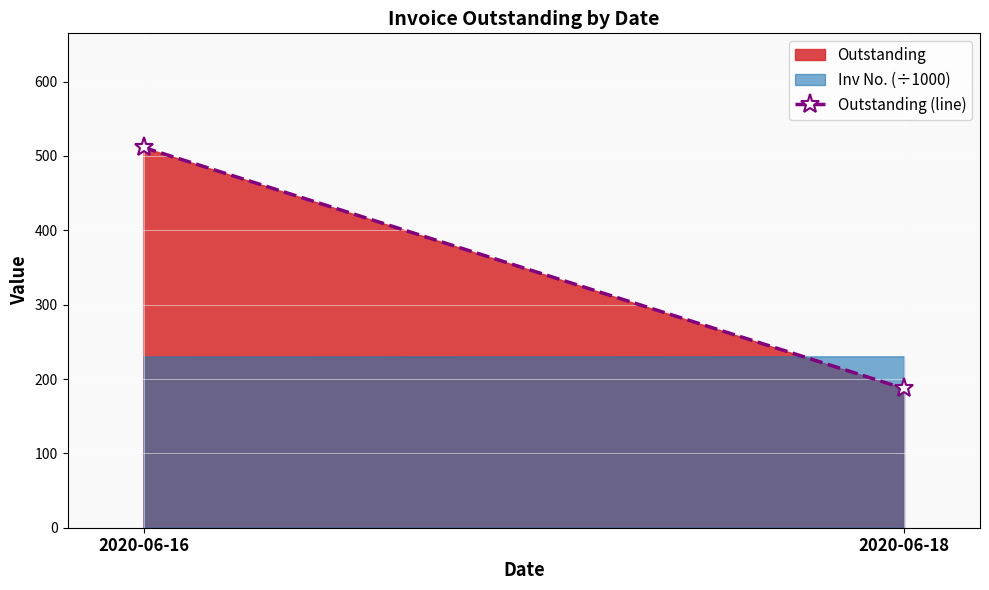

Reading left to right, list all the values displayed in this chart.

511.5	187.2